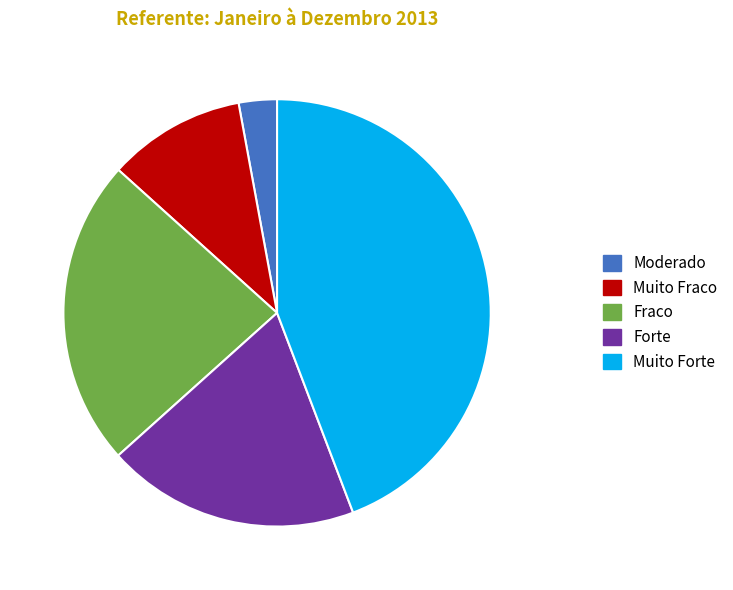

Between Fraco and Forte, which is larger?

Fraco